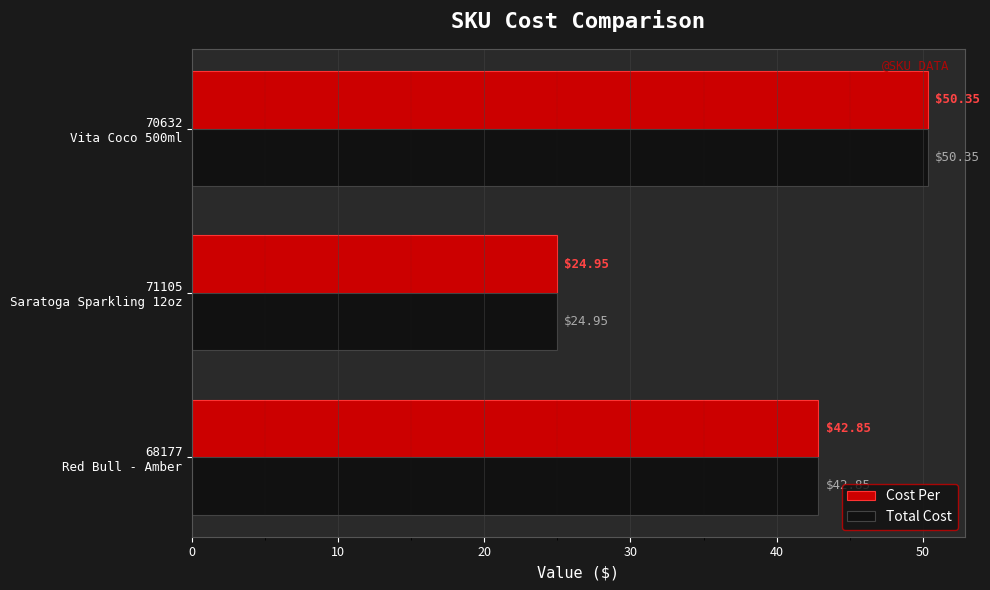

What is the sum of all Total Cost values?

118.2